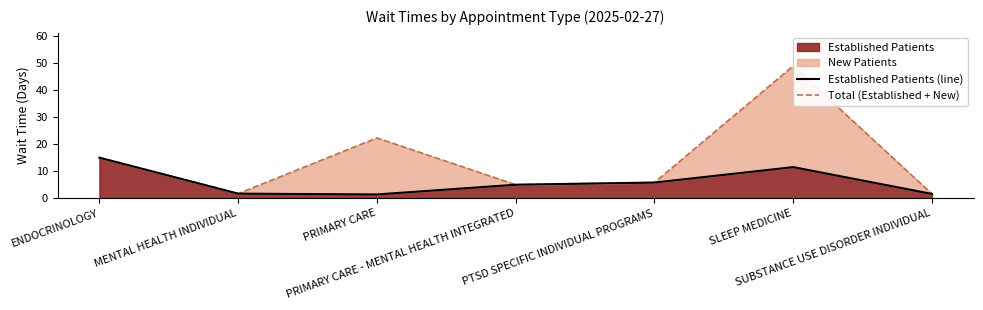

Does the chart have visible grid lines?

No